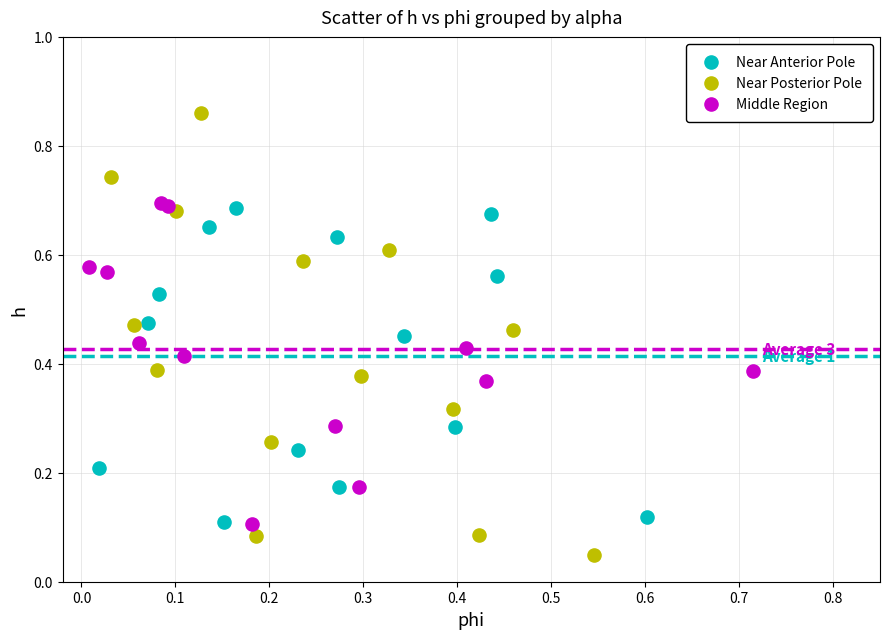

Which series reaches the maximum Y coordinate?

Near Posterior Pole